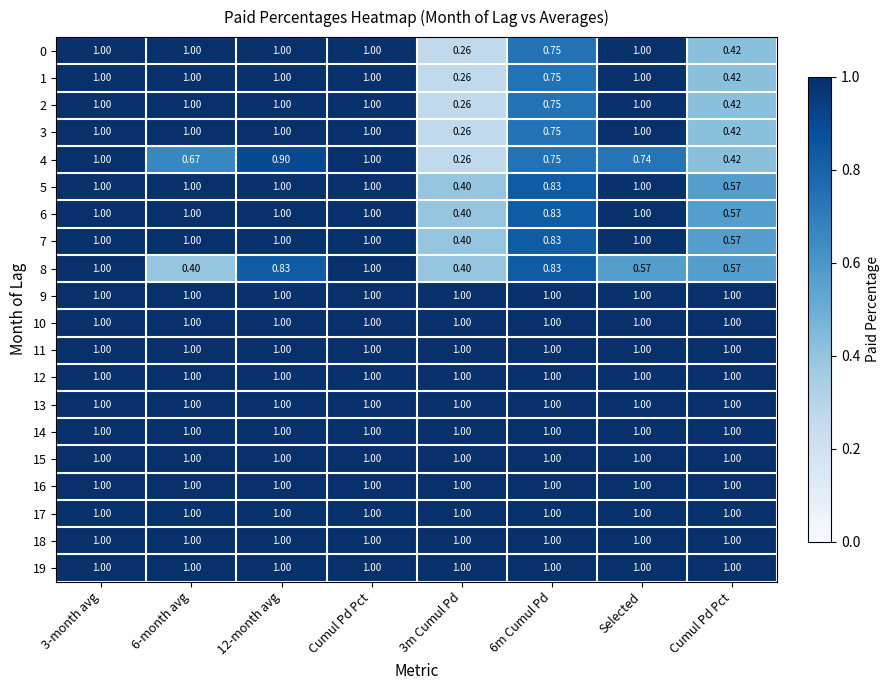

How many data points does each series have?

8